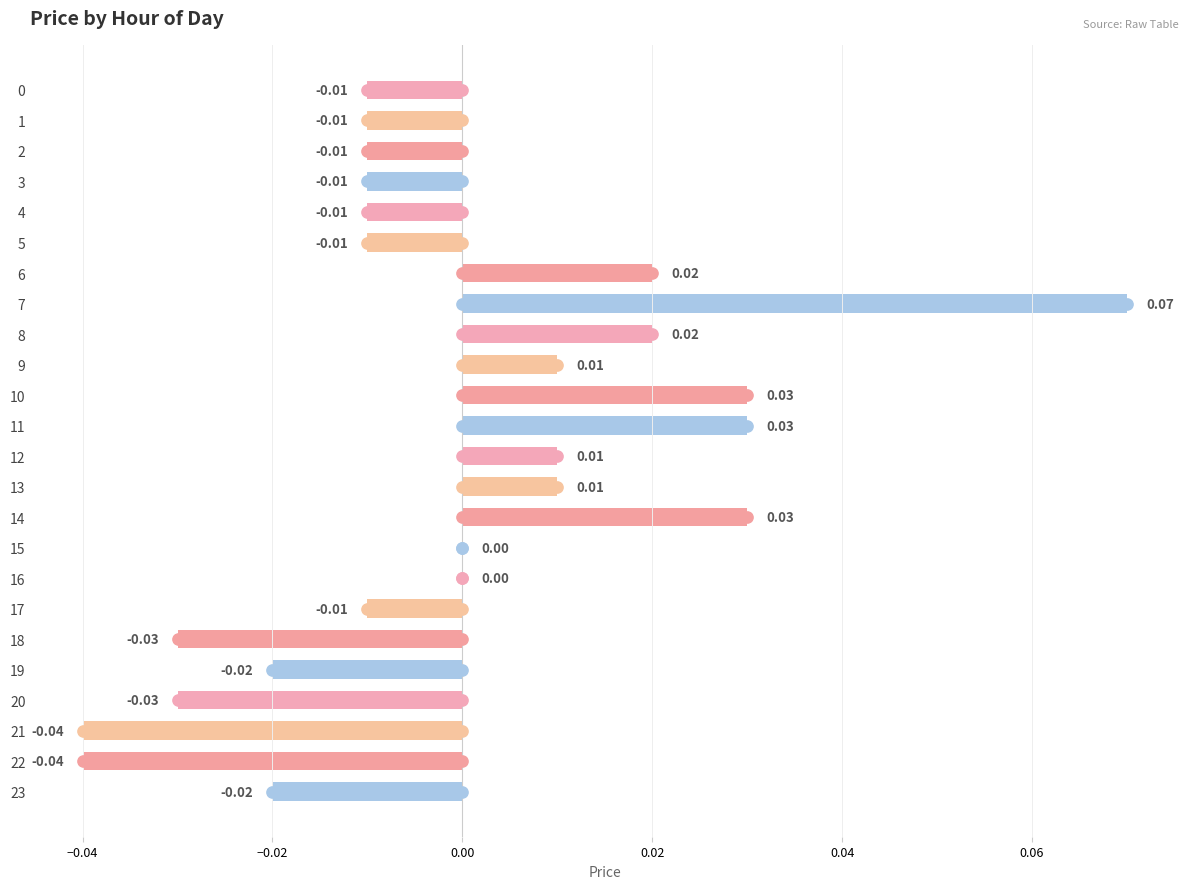

What is the change in value from 0 to 7?

+0.1